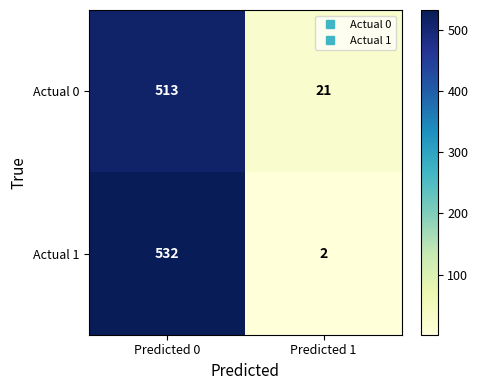

Which series changed the most between Predicted 0 and Predicted 1?

Actual 1